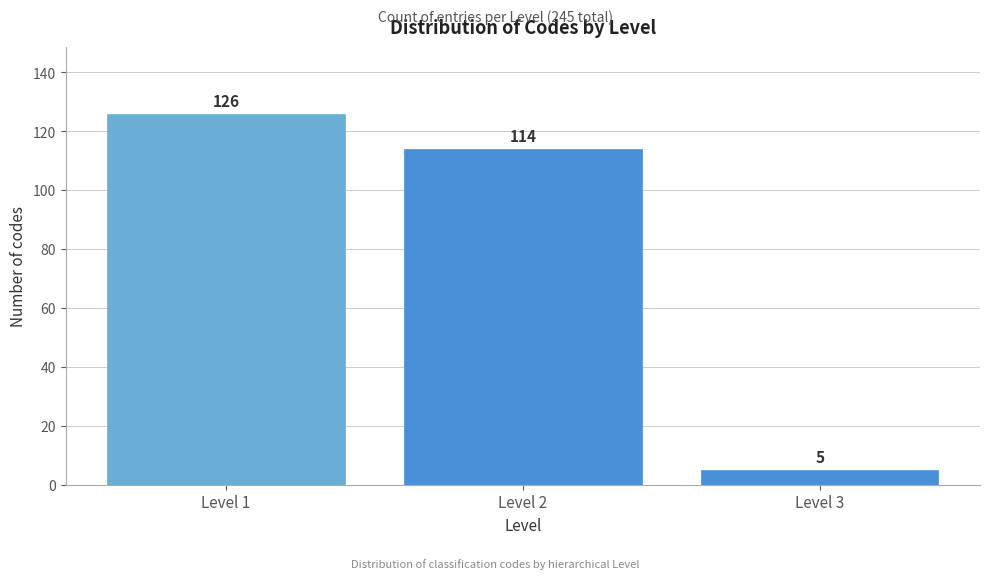

Reading right to left, list all the values displayed in this chart.

5	114	126